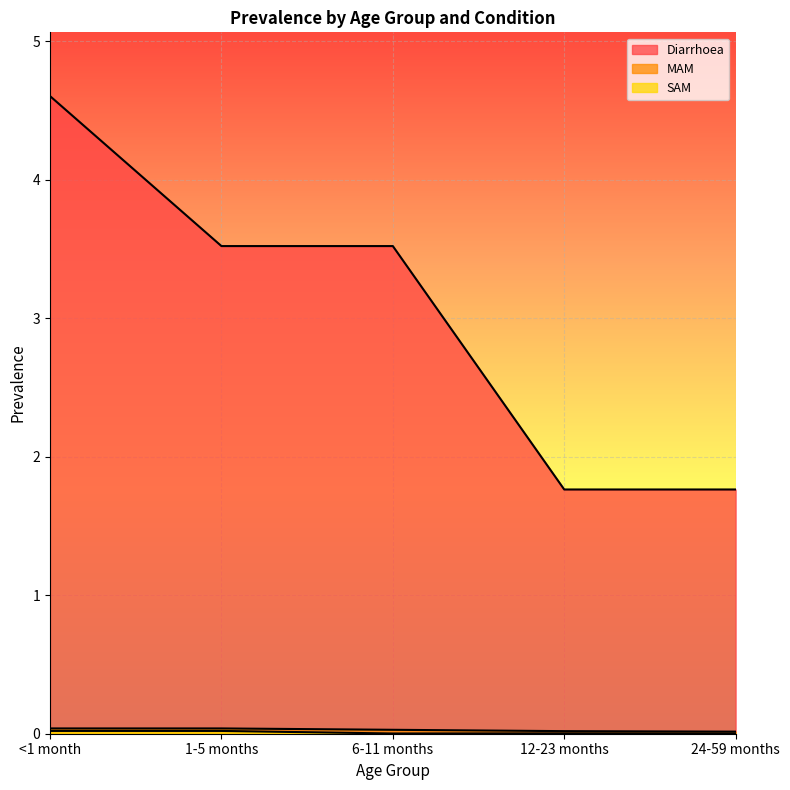

Which series has the largest total across all categories?

Diarrhoea